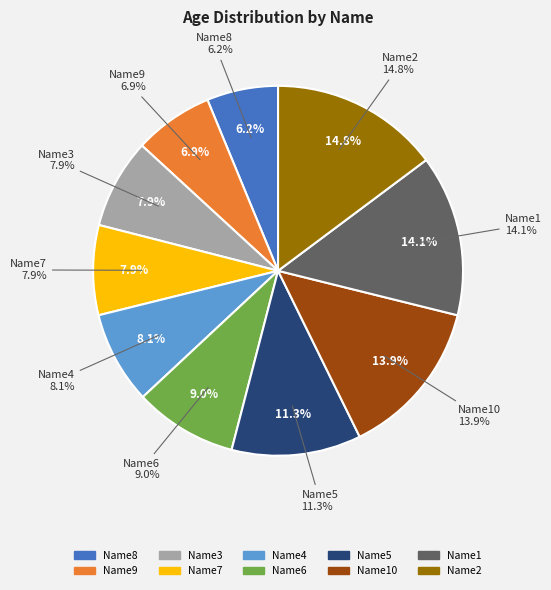

What portion of the pie excludes Name10?

86.1%